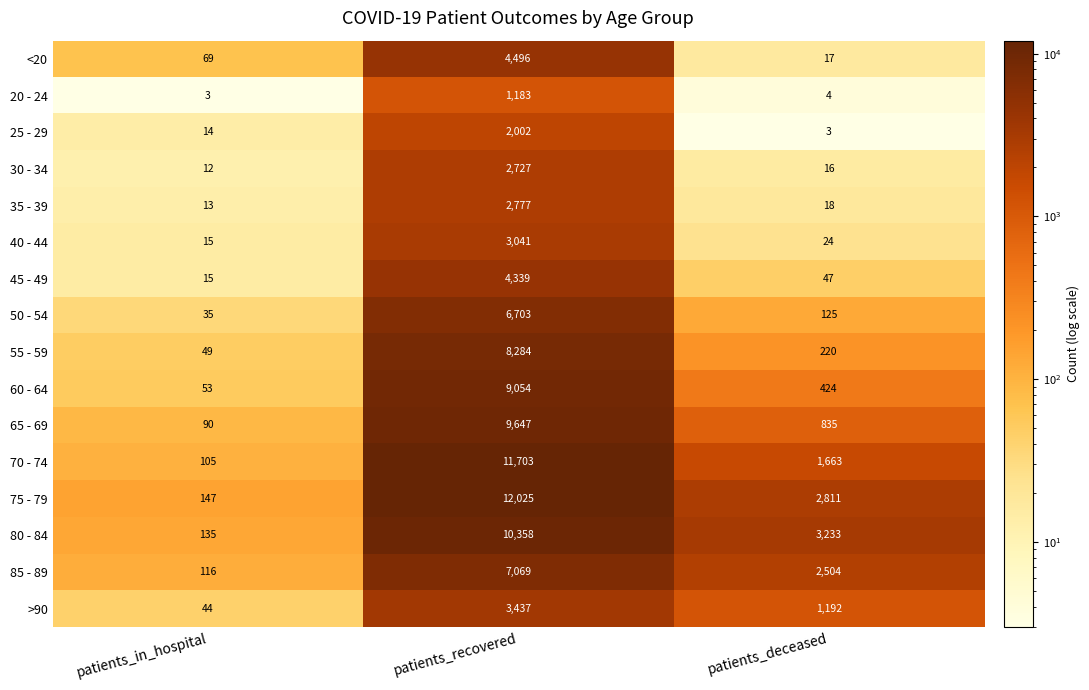

At patients_recovered, list the series in order from smallest to largest.

20 - 24, 25 - 29, 30 - 34, 35 - 39, 40 - 44, >90, 45 - 49, <20, 50 - 54, 85 - 89, 55 - 59, 60 - 64, 65 - 69, 80 - 84, 70 - 74, 75 - 79